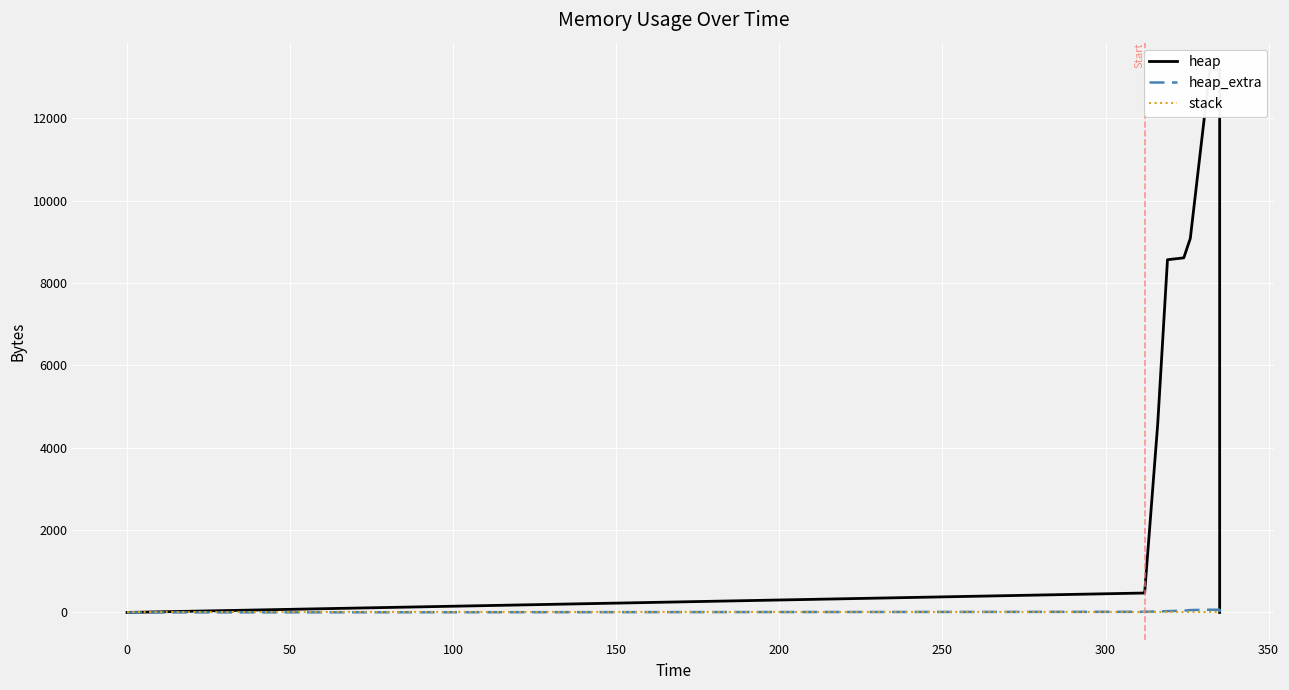

How many values in heap are above zero?

12